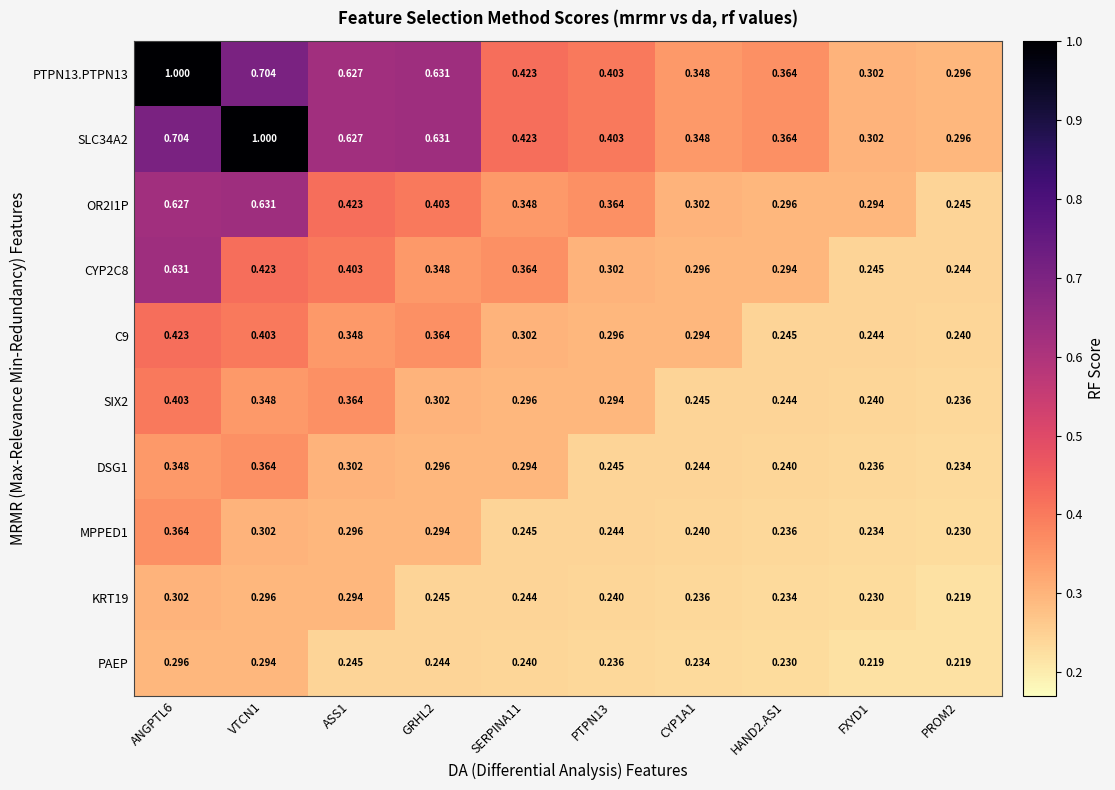

Is the value of MPPED1 at ASS1 greater than the value of C9 at GRHL2?

No